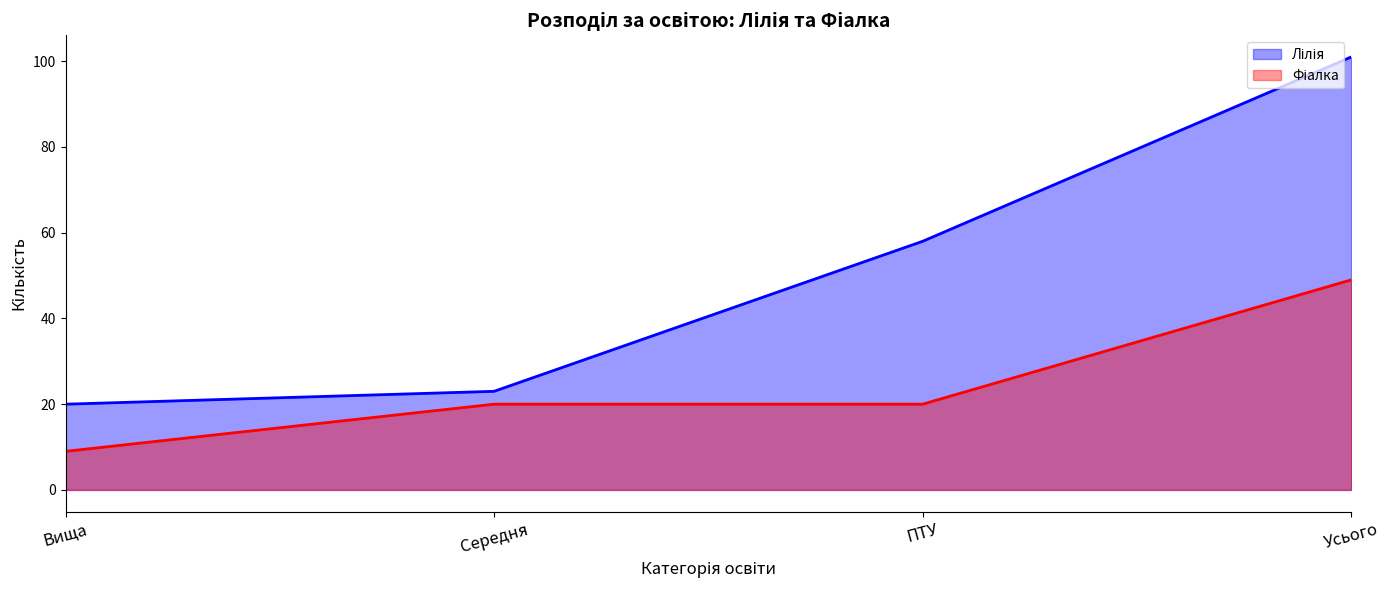

At which label does Лілія first exceed 58?

Усього